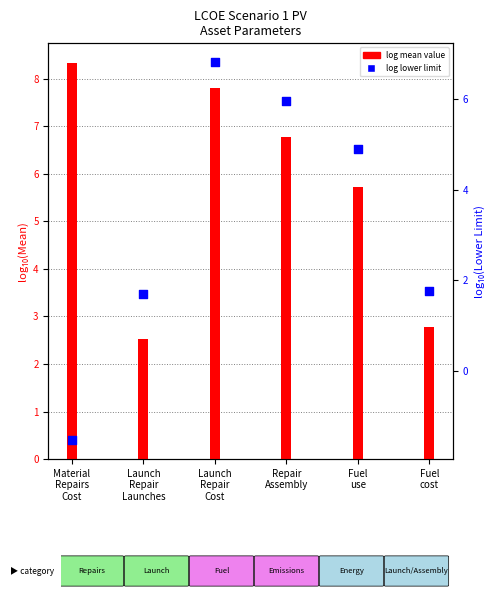

What is the total value across all series at Launch
Repair
Cost?

14.6